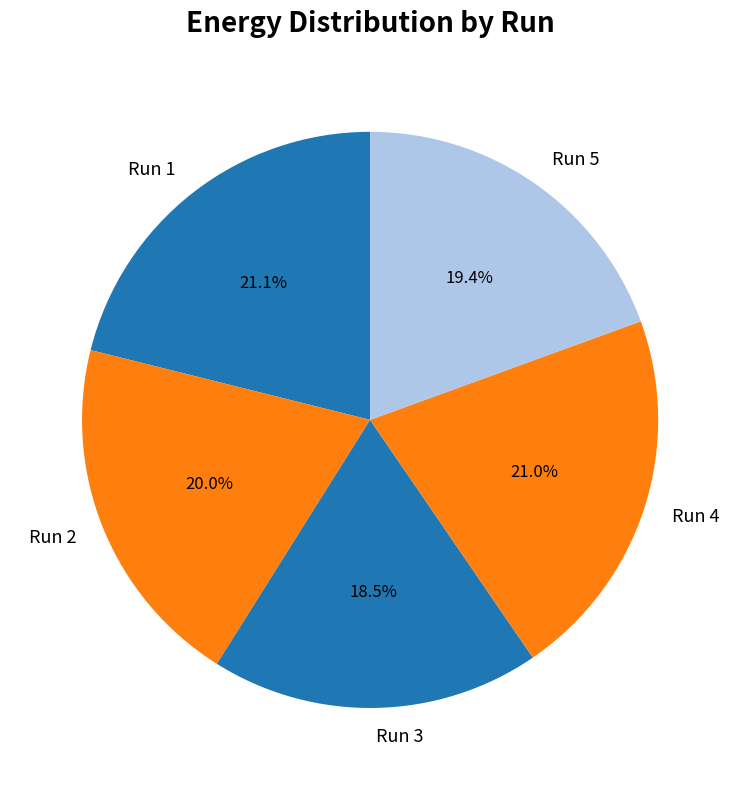

What percentage is NOT represented by Run 1?

78.9%